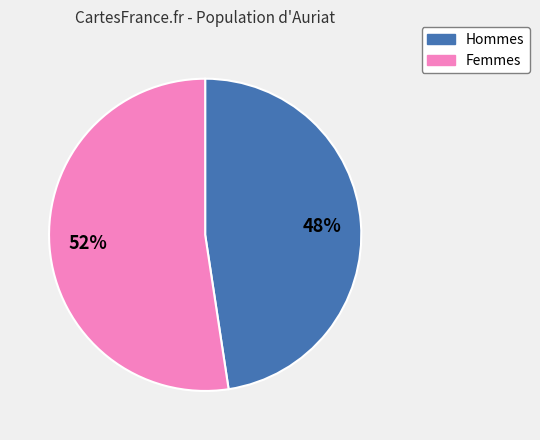

To the nearest percent, what is the average slice percentage?

50%